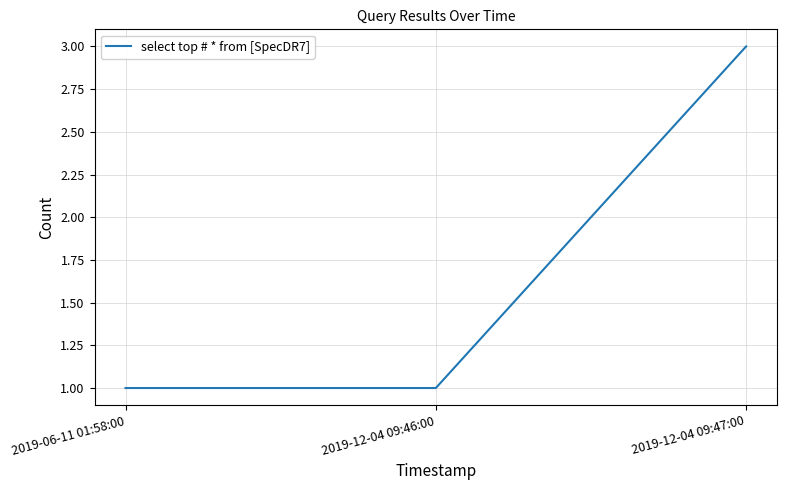

What is the greatest value displayed?

3